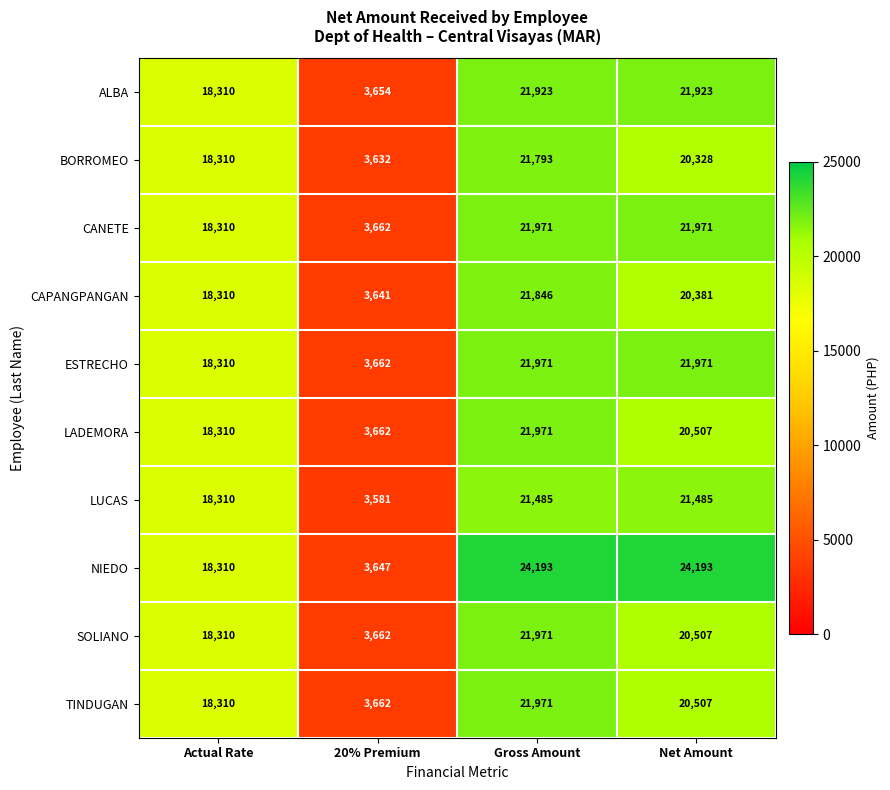

At which category is the sum across all series the highest?

Gross Amount